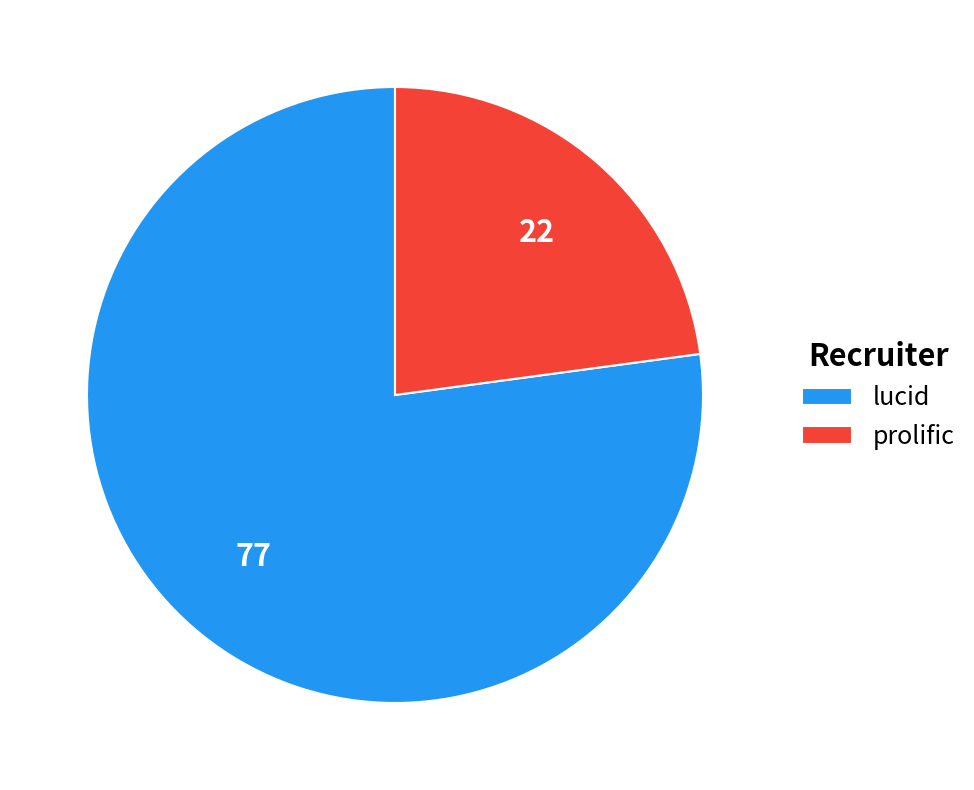

Is the sum of prolific and lucid greater than half?

Yes